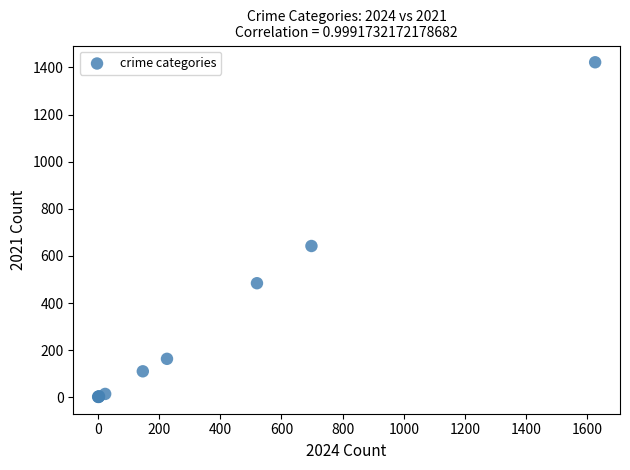

What Y value in the scatter plot is closest to 711?

642